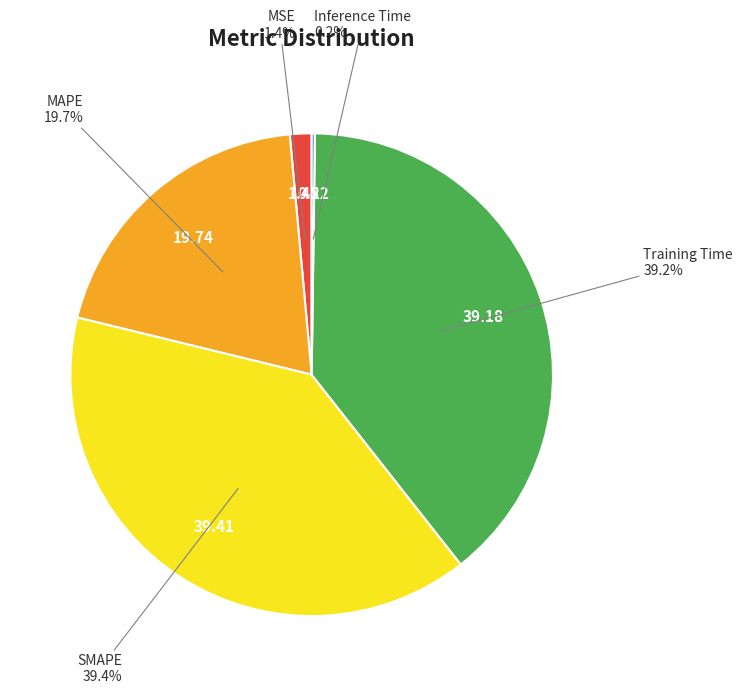

How much of the chart is everything except MAPE?

80.3%